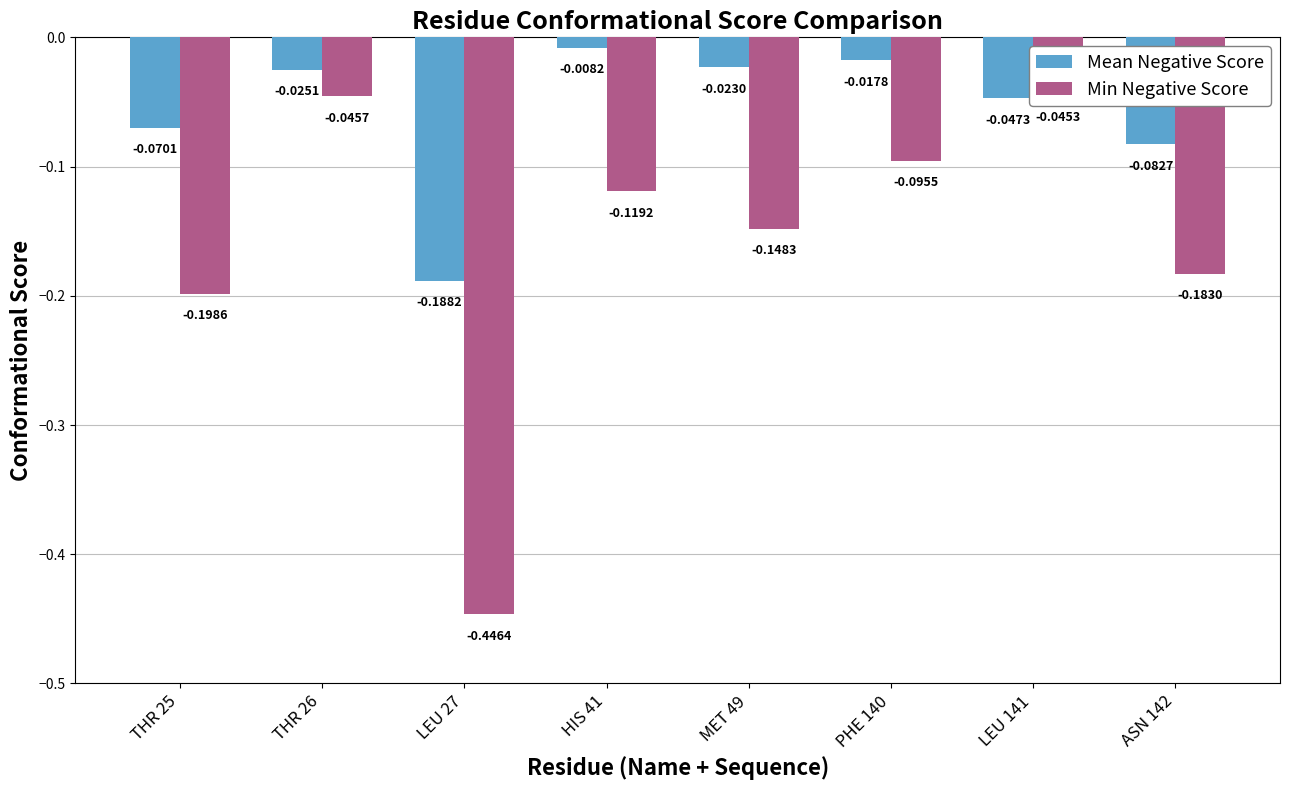

What is the sum of the Mean Negative Score values at ASN 142 and HIS 41?

-0.1